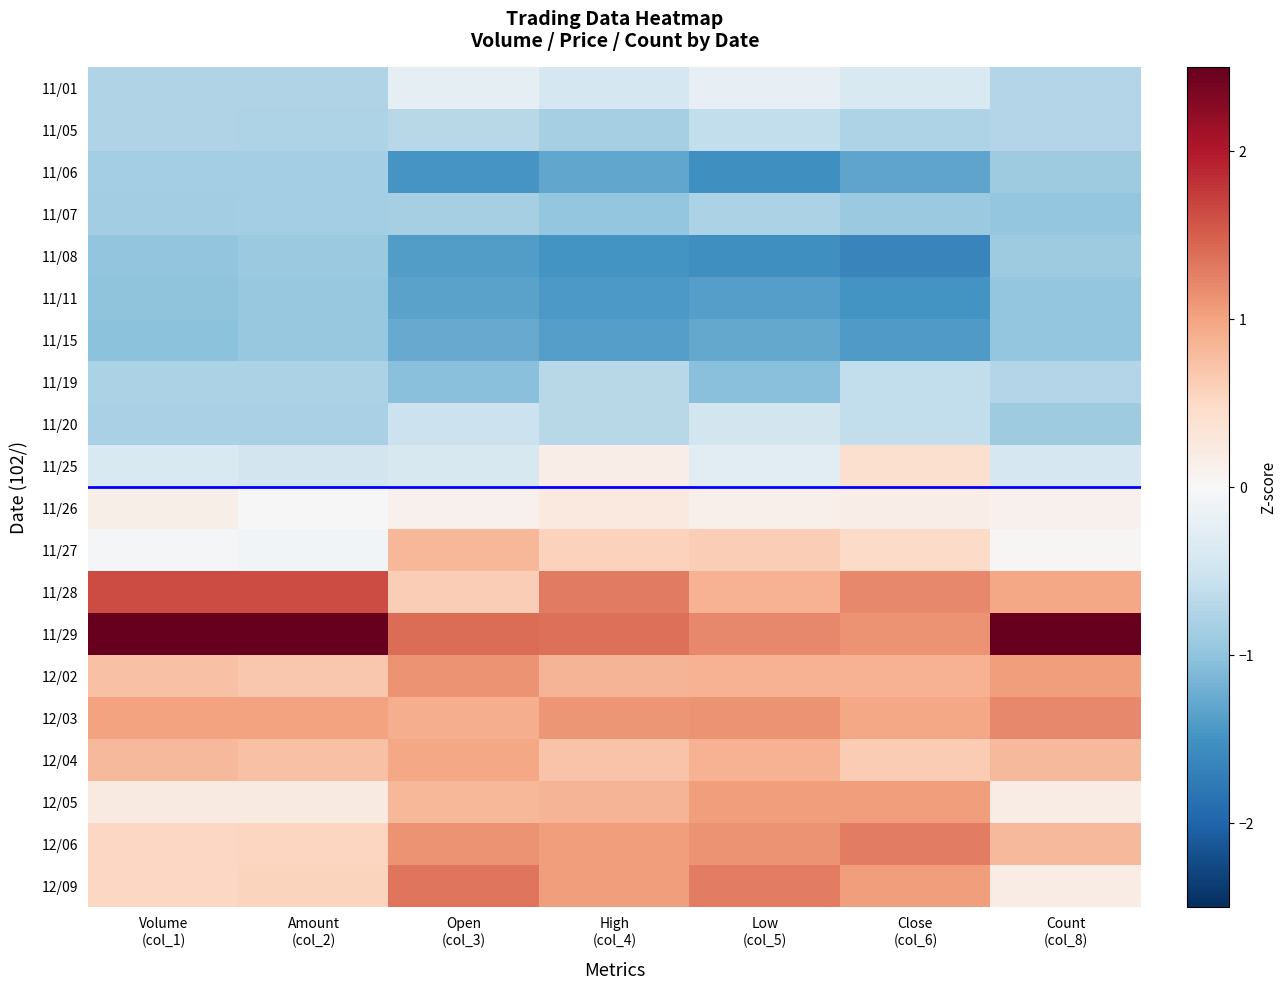

Reading right to left, transcribe all the data shown in this chart.

11/01: Count
(col_8)=-0.7	Close
(col_6)=-0.4	Low
(col_5)=-0.2	High
(col_4)=-0.4	Open
(col_3)=-0.3	Amount
(col_2)=-0.8	Volume
(col_1)=-0.8
11/05: Count
(col_8)=-0.7	Close
(col_6)=-0.8	Low
(col_5)=-0.6	High
(col_4)=-0.8	Open
(col_3)=-0.7	Amount
(col_2)=-0.8	Volume
(col_1)=-0.8
11/06: Count
(col_8)=-0.9	Close
(col_6)=-1.3	Low
(col_5)=-1.5	High
(col_4)=-1.3	Open
(col_3)=-1.5	Amount
(col_2)=-0.8	Volume
(col_1)=-0.8
11/07: Count
(col_8)=-1.0	Close
(col_6)=-0.9	Low
(col_5)=-0.8	High
(col_4)=-1.0	Open
(col_3)=-0.8	Amount
(col_2)=-0.9	Volume
(col_1)=-0.9
11/08: Count
(col_8)=-0.9	Close
(col_6)=-1.6	Low
(col_5)=-1.5	High
(col_4)=-1.5	Open
(col_3)=-1.4	Amount
(col_2)=-0.9	Volume
(col_1)=-1.0
11/11: Count
(col_8)=-1.0	Close
(col_6)=-1.5	Low
(col_5)=-1.4	High
(col_4)=-1.4	Open
(col_3)=-1.3	Amount
(col_2)=-0.9	Volume
(col_1)=-1.0
11/15: Count
(col_8)=-1.0	Close
(col_6)=-1.4	Low
(col_5)=-1.3	High
(col_4)=-1.4	Open
(col_3)=-1.3	Amount
(col_2)=-1.0	Volume
(col_1)=-1.0
11/19: Count
(col_8)=-0.7	Close
(col_6)=-0.6	Low
(col_5)=-1.0	High
(col_4)=-0.7	Open
(col_3)=-1.0	Amount
(col_2)=-0.8	Volume
(col_1)=-0.8
11/20: Count
(col_8)=-0.9	Close
(col_6)=-0.6	Low
(col_5)=-0.5	High
(col_4)=-0.7	Open
(col_3)=-0.5	Amount
(col_2)=-0.8	Volume
(col_1)=-0.8
11/25: Count
(col_8)=-0.4	Close
(col_6)=0.4	Low
(col_5)=-0.3	High
(col_4)=0.2	Open
(col_3)=-0.4	Amount
(col_2)=-0.5	Volume
(col_1)=-0.4
11/26: Count
(col_8)=0.1	Close
(col_6)=0.2	Low
(col_5)=0.1	High
(col_4)=0.2	Open
(col_3)=0.1	Amount
(col_2)=0.0	Volume
(col_1)=0.1
11/27: Count
(col_8)=0.0	Close
(col_6)=0.5	Low
(col_5)=0.6	High
(col_4)=0.6	Open
(col_3)=0.8	Amount
(col_2)=-0.1	Volume
(col_1)=-0.1
11/28: Count
(col_8)=1.0	Close
(col_6)=1.2	Low
(col_5)=0.9	High
(col_4)=1.3	Open
(col_3)=0.6	Amount
(col_2)=1.6	Volume
(col_1)=1.6
11/29: Count
(col_8)=2.8	Close
(col_6)=1.1	Low
(col_5)=1.2	High
(col_4)=1.4	Open
(col_3)=1.4	Amount
(col_2)=2.8	Volume
(col_1)=2.7
12/02: Count
(col_8)=1.0	Close
(col_6)=0.9	Low
(col_5)=0.9	High
(col_4)=0.8	Open
(col_3)=1.1	Amount
(col_2)=0.7	Volume
(col_1)=0.7
12/03: Count
(col_8)=1.2	Close
(col_6)=1.0	Low
(col_5)=1.1	High
(col_4)=1.1	Open
(col_3)=0.9	Amount
(col_2)=1.0	Volume
(col_1)=1.0
12/04: Count
(col_8)=0.8	Close
(col_6)=0.6	Low
(col_5)=0.9	High
(col_4)=0.7	Open
(col_3)=1.0	Amount
(col_2)=0.7	Volume
(col_1)=0.8
12/05: Count
(col_8)=0.2	Close
(col_6)=1.0	Low
(col_5)=1.0	High
(col_4)=0.8	Open
(col_3)=0.8	Amount
(col_2)=0.2	Volume
(col_1)=0.2
12/06: Count
(col_8)=0.8	Close
(col_6)=1.3	Low
(col_5)=1.1	High
(col_4)=1.0	Open
(col_3)=1.1	Amount
(col_2)=0.5	Volume
(col_1)=0.5
12/09: Count
(col_8)=0.2	Close
(col_6)=1.0	Low
(col_5)=1.3	High
(col_4)=1.0	Open
(col_3)=1.3	Amount
(col_2)=0.6	Volume
(col_1)=0.5